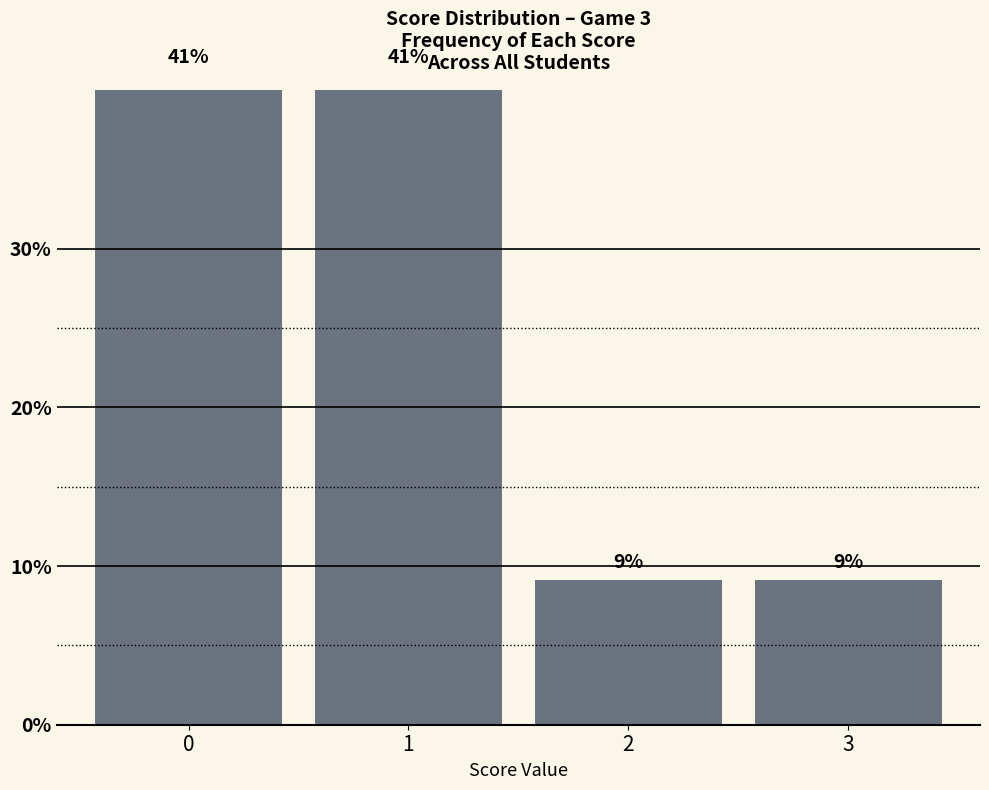

Reading left to right, list all the values displayed in this chart.

40.9	40.9	9.1	9.1